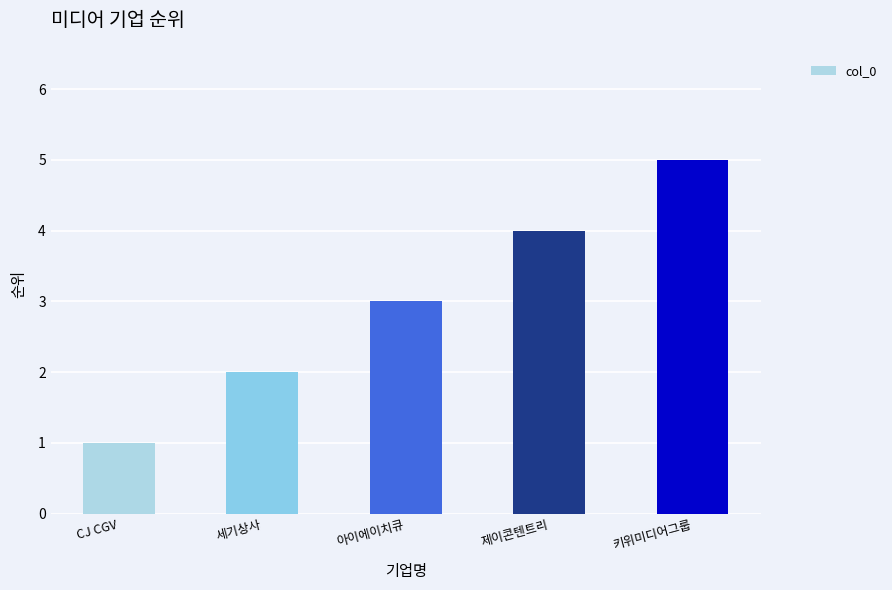

What is the maximum value shown in the chart?

5